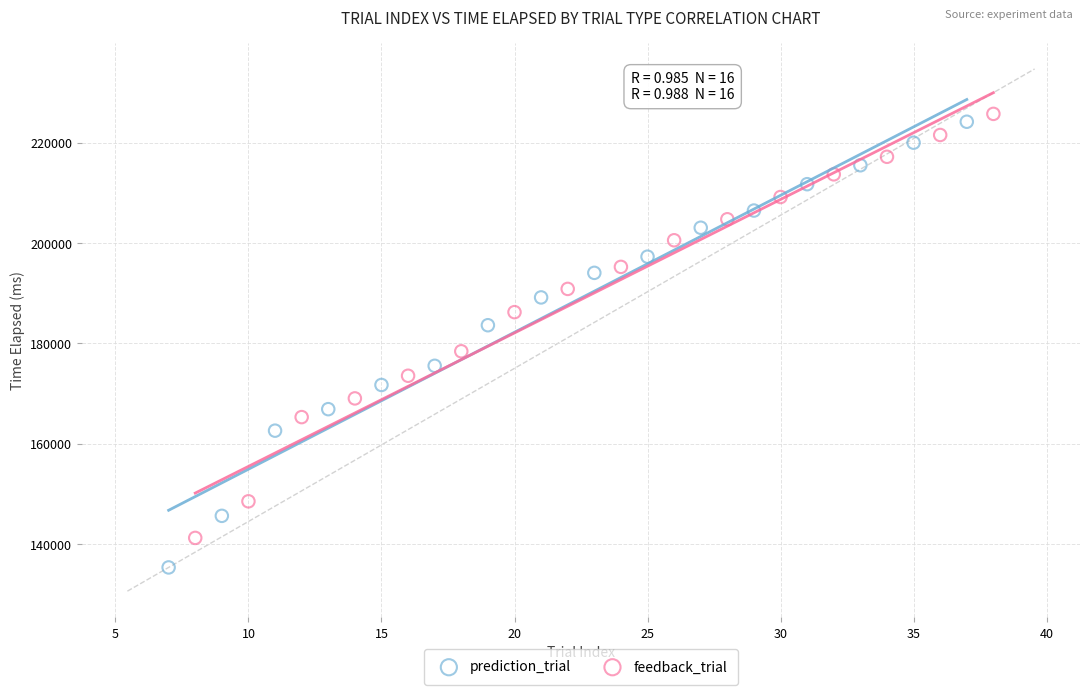

Which series reaches the maximum Y coordinate?

feedback_trial